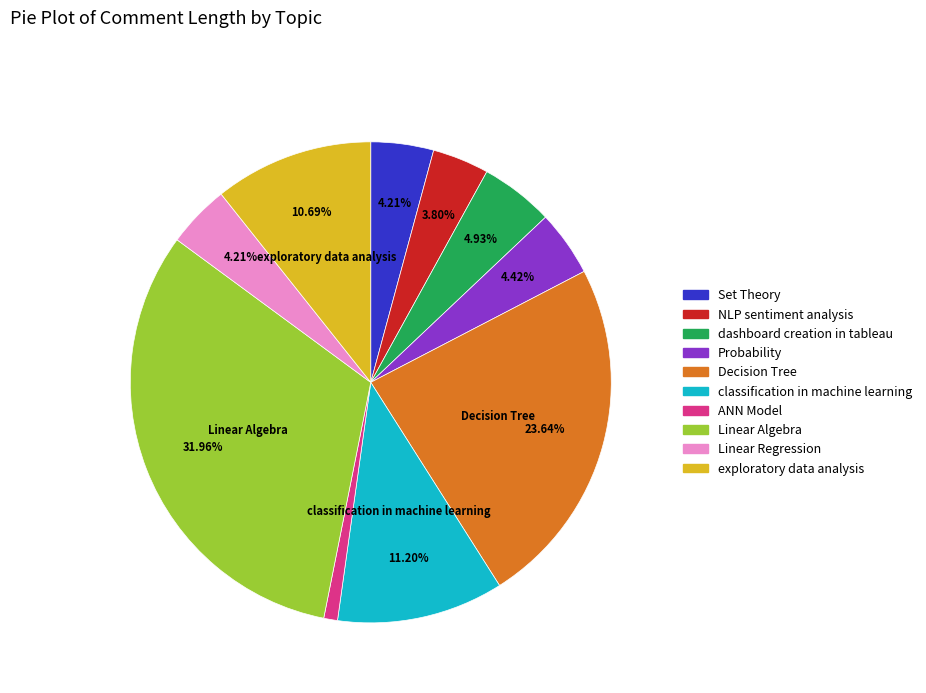

Is there any slice that represents more than half of the pie?

No